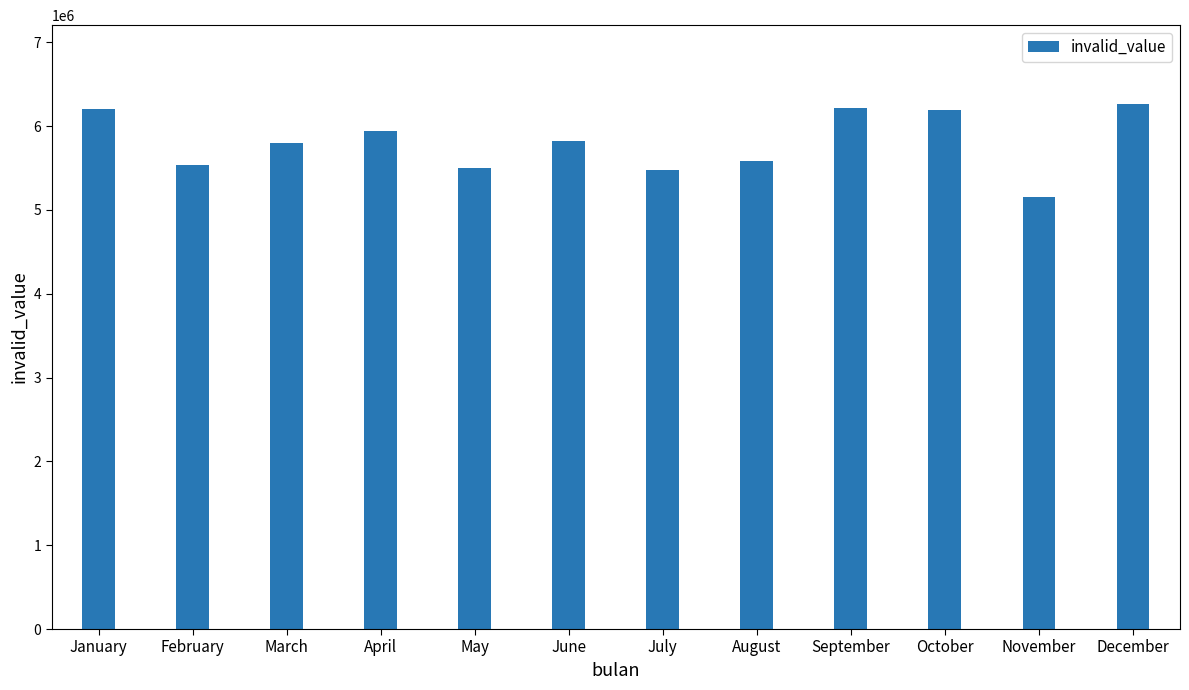

How many data points are less than 5819070?

6